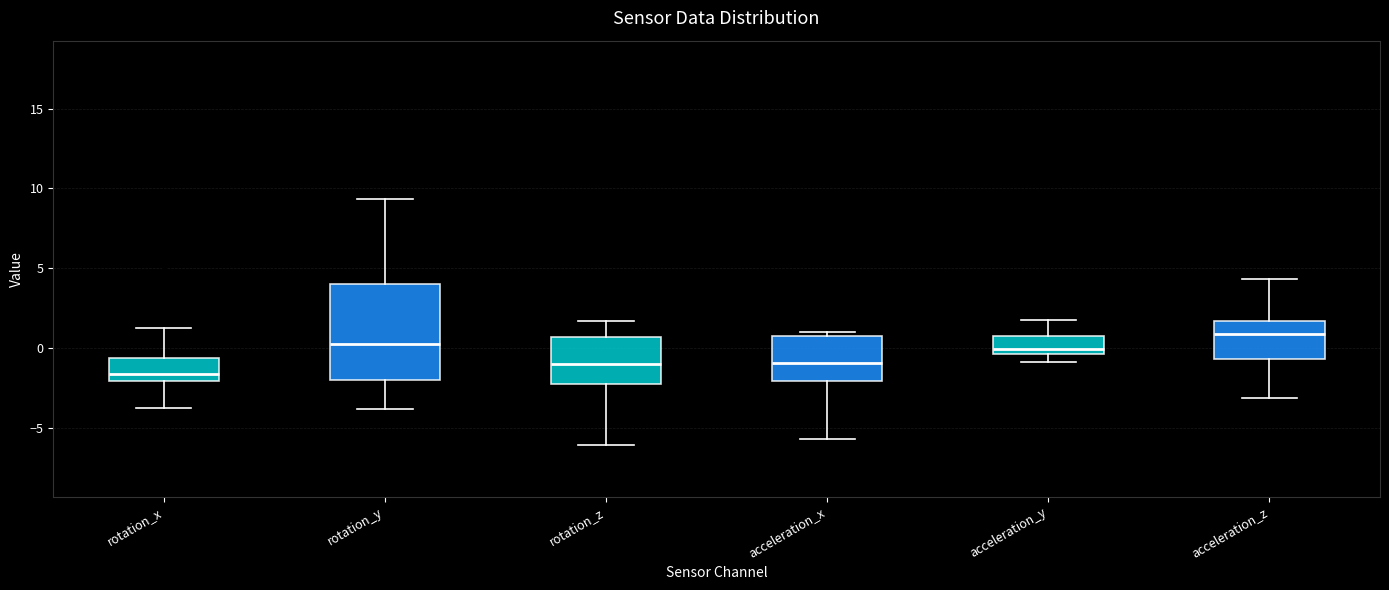

Which box's median line is the highest?

acceleration_z